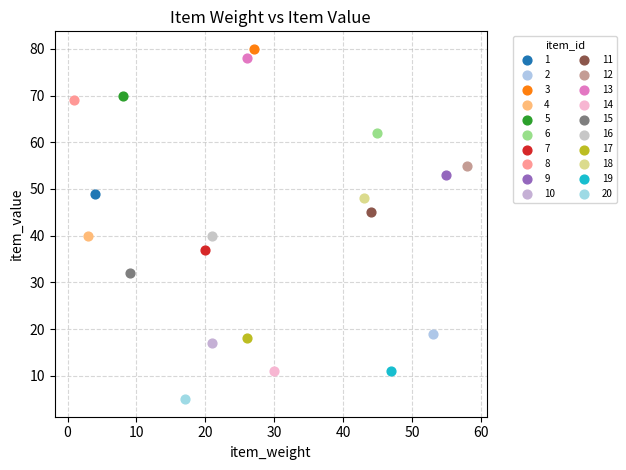

Which series contains the highest Y value?

3